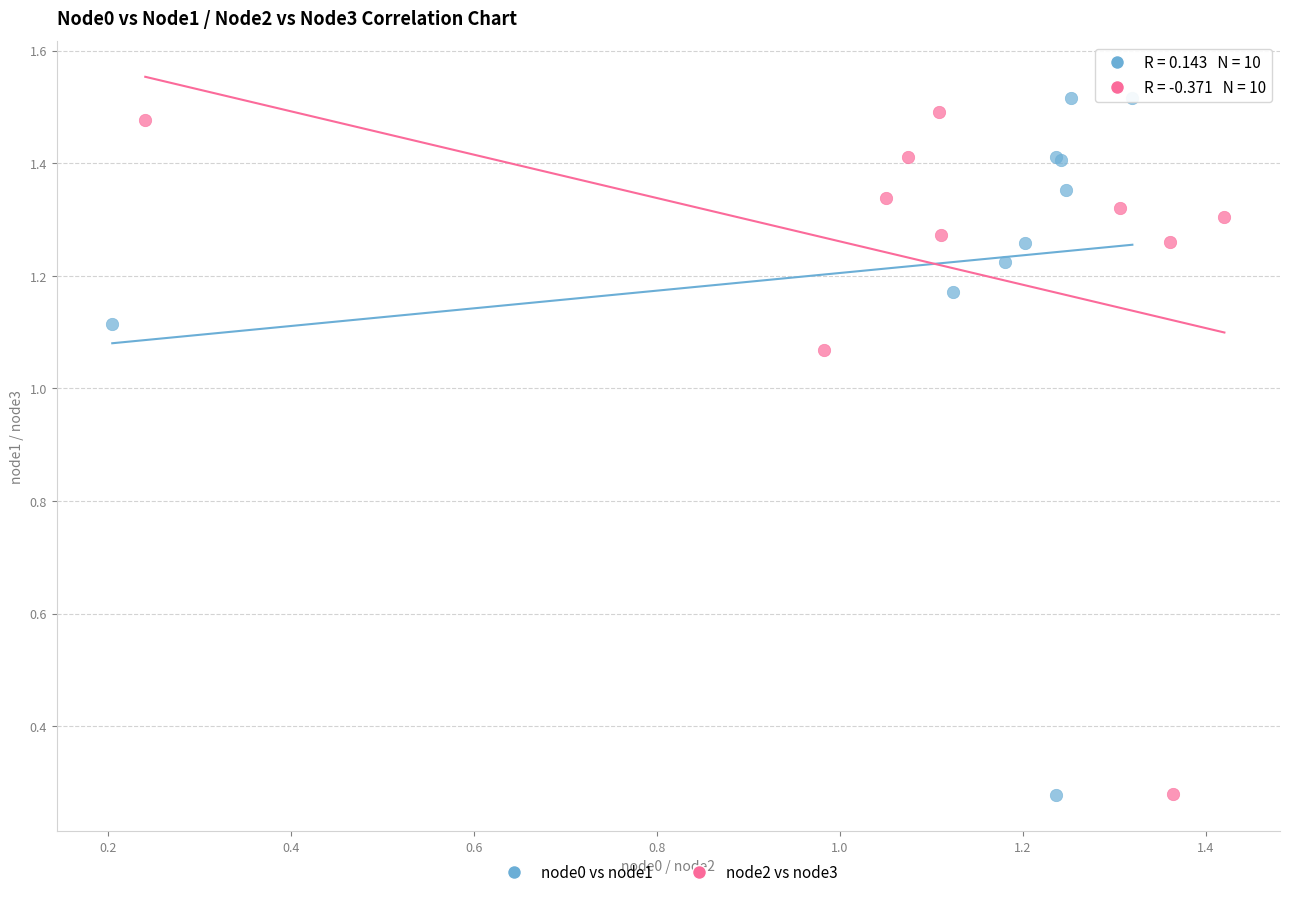

Which series contains the highest Y value?

node0 vs node1